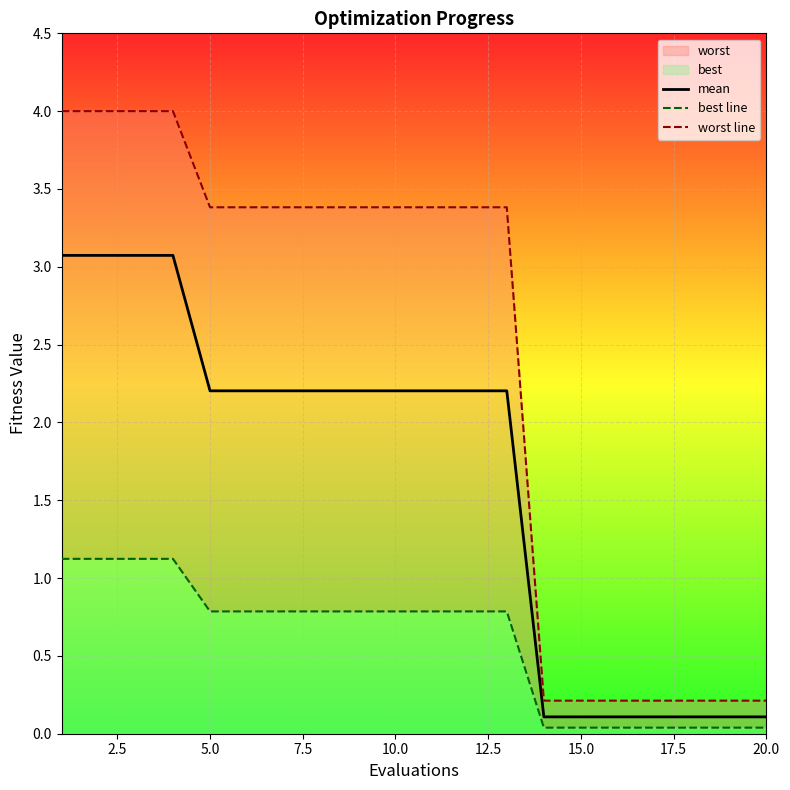

The mean series shows 2.2 at 10.0. True or false?

True